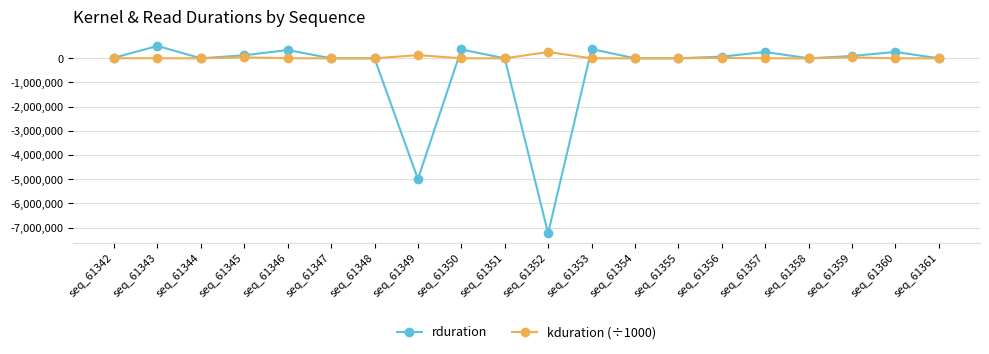

What is the value of the kduration (÷1000) point at the 15th from the left?

20308.0